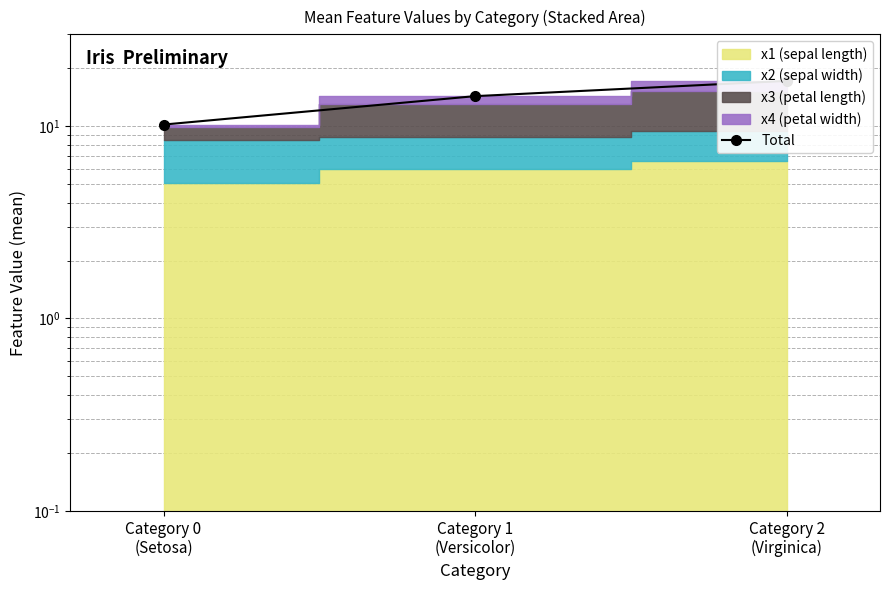

Approximately how many times larger is the value at Category 0
(Setosa) compared to Category 2
(Virginica)?

0.6